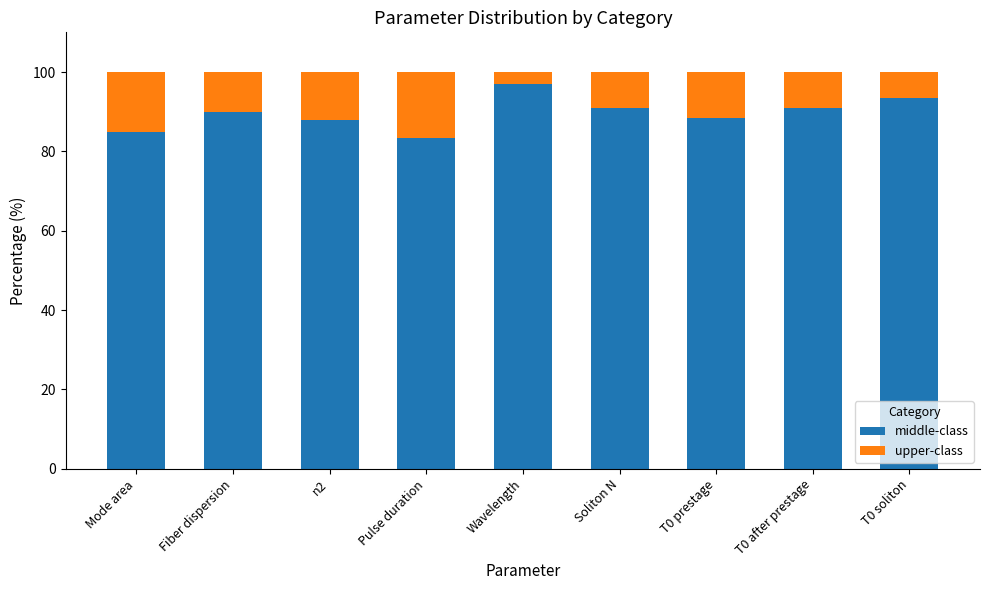

The middle-class series shows 147.3 at Mode area. True or false?

False